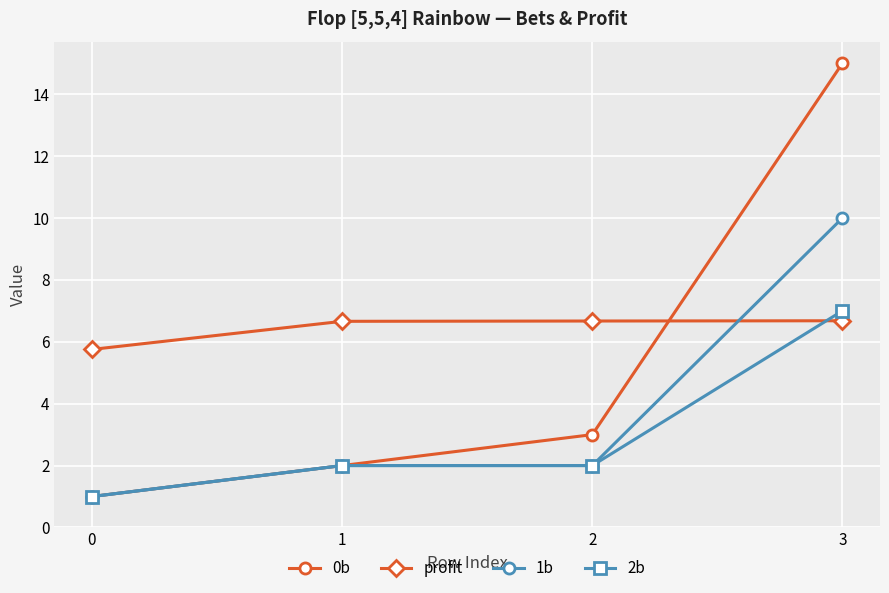

How many 1b values are between 2 and 10?

3